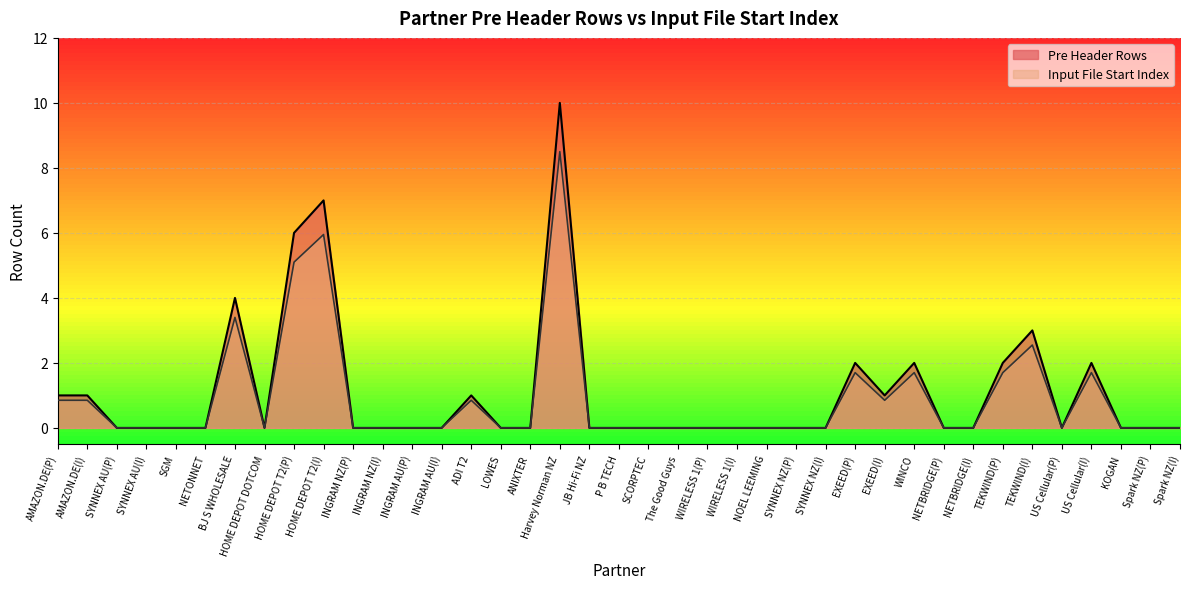

True or false: Pre Header Rows and Input File Start Index cross at least once.

False